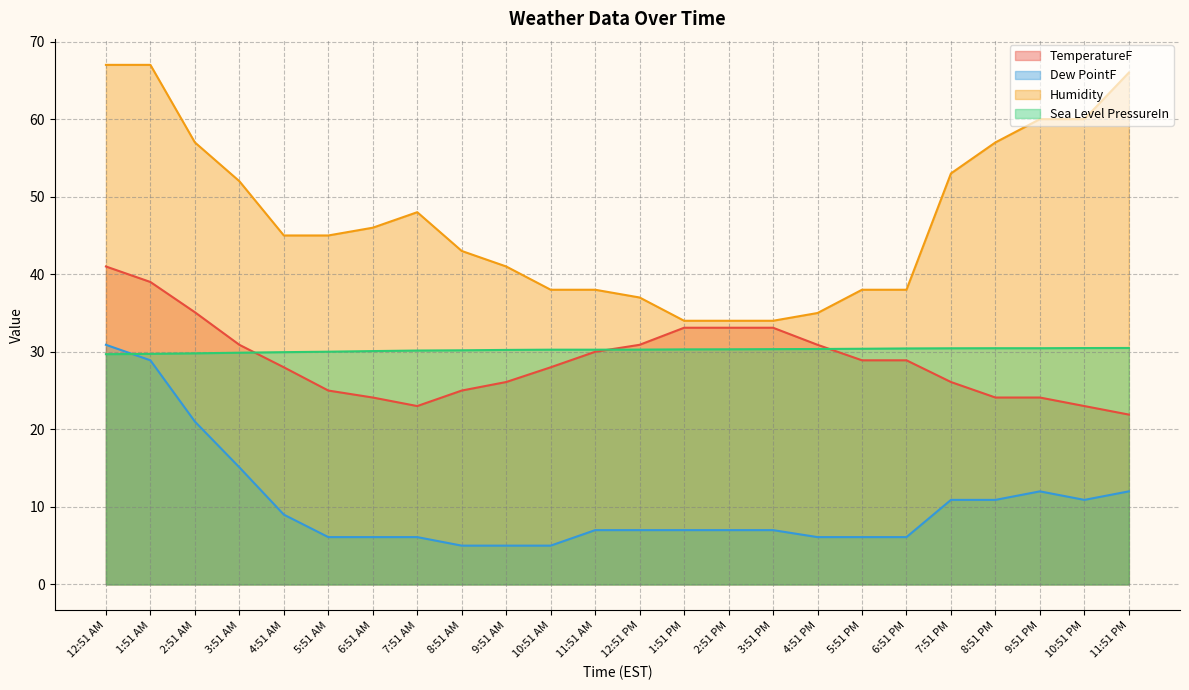

What is the spread (max minus min) of values at 4:51 AM?

36.0